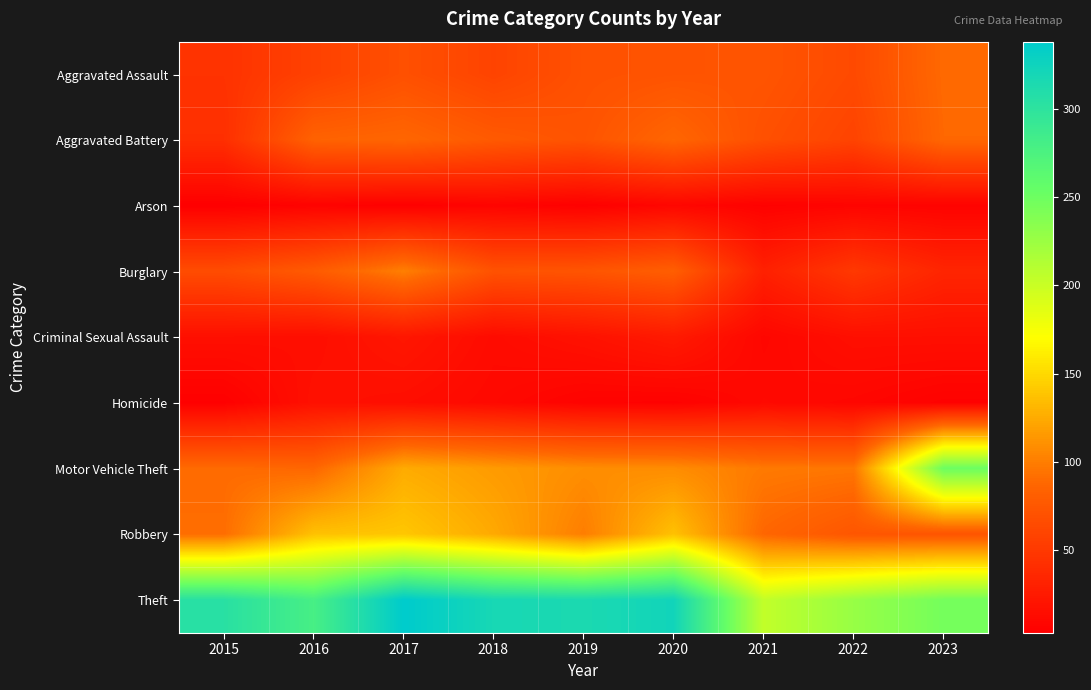

What is the smallest value displayed?

3